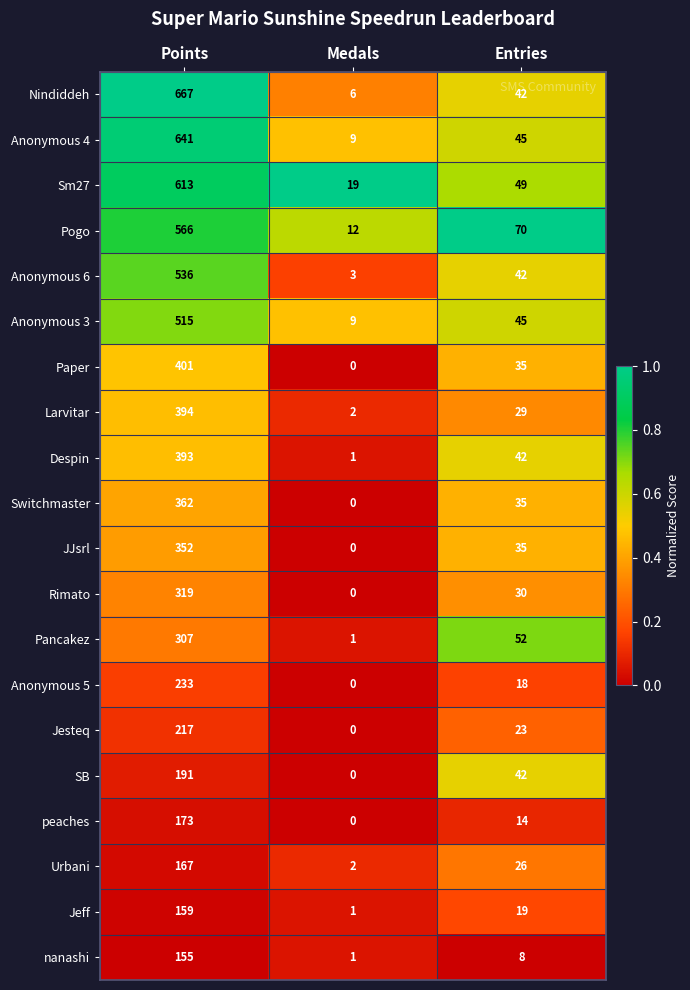

Count the number of categories in the chart.

3